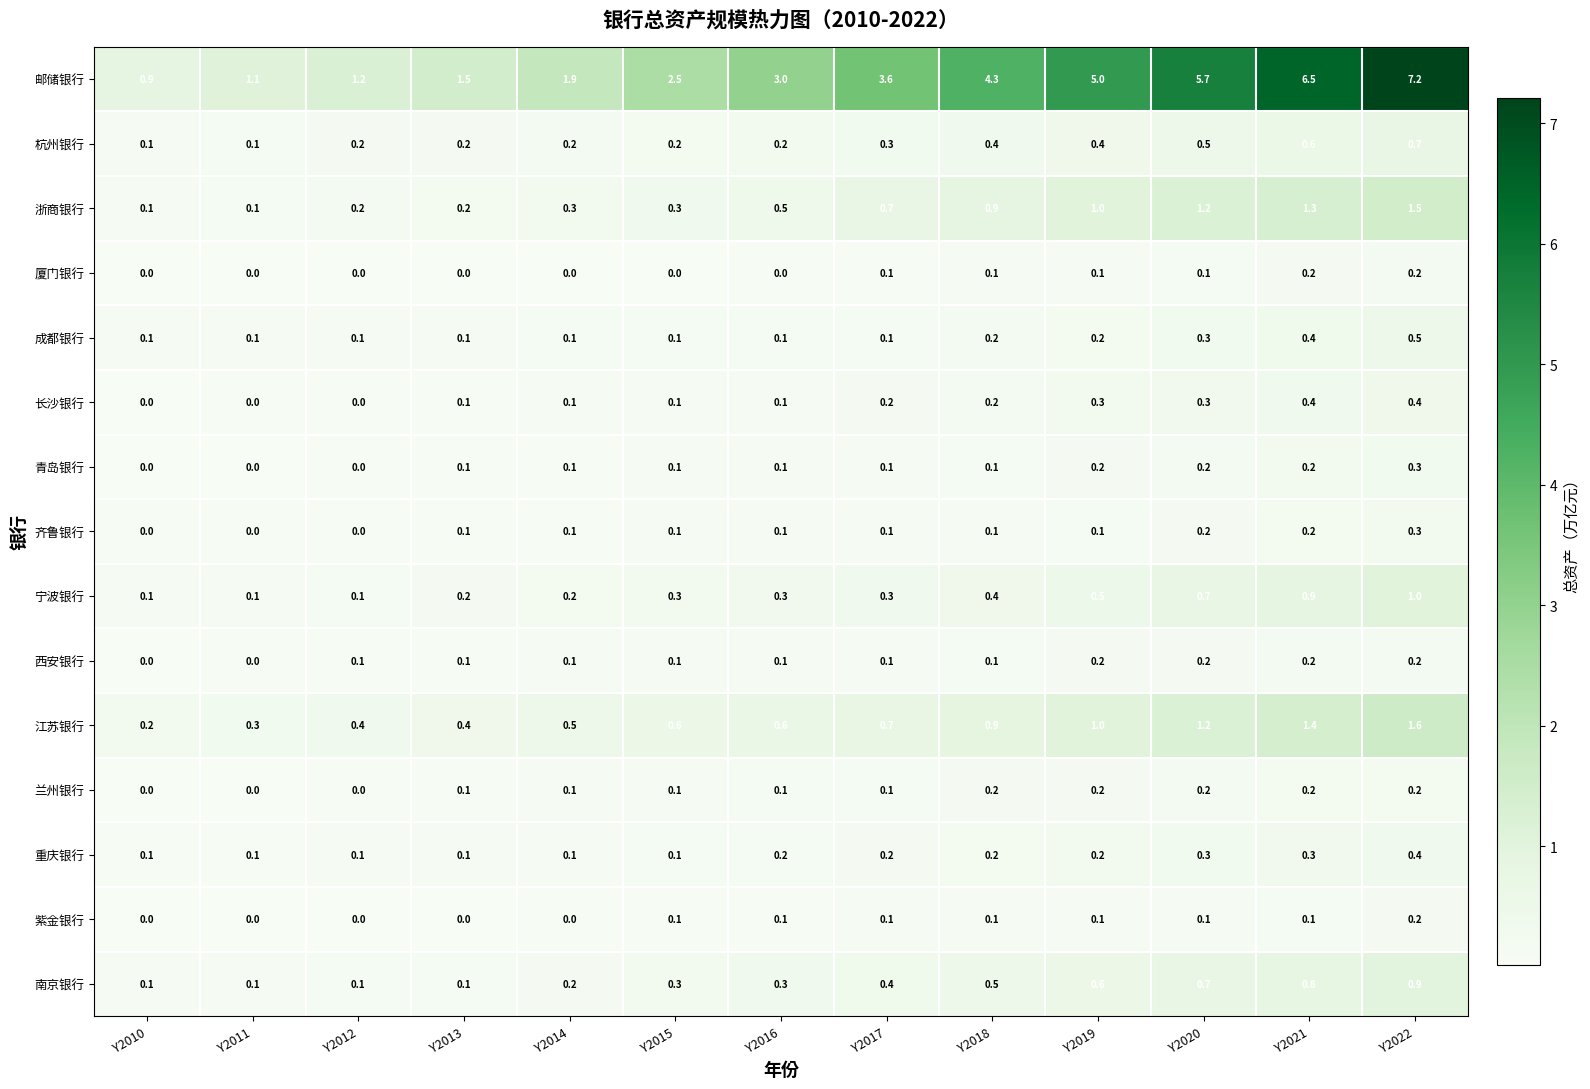

What is the greatest value displayed?

7.2